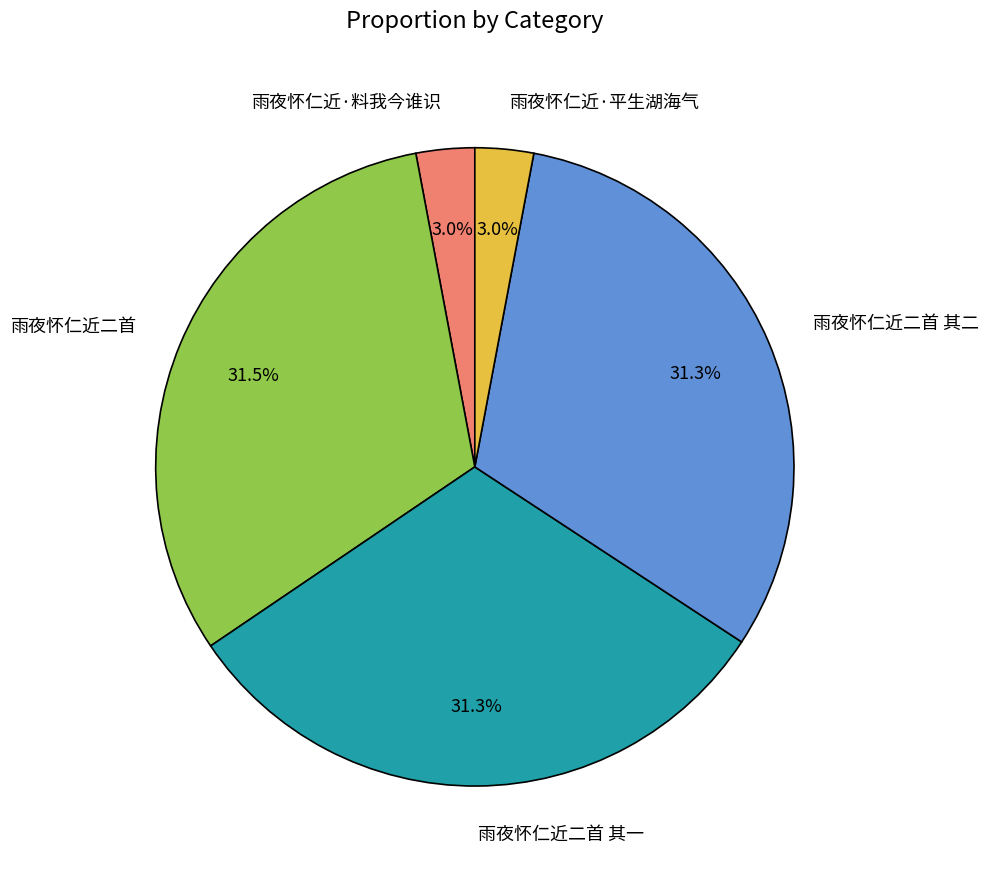

Is there a majority slice in this chart?

No